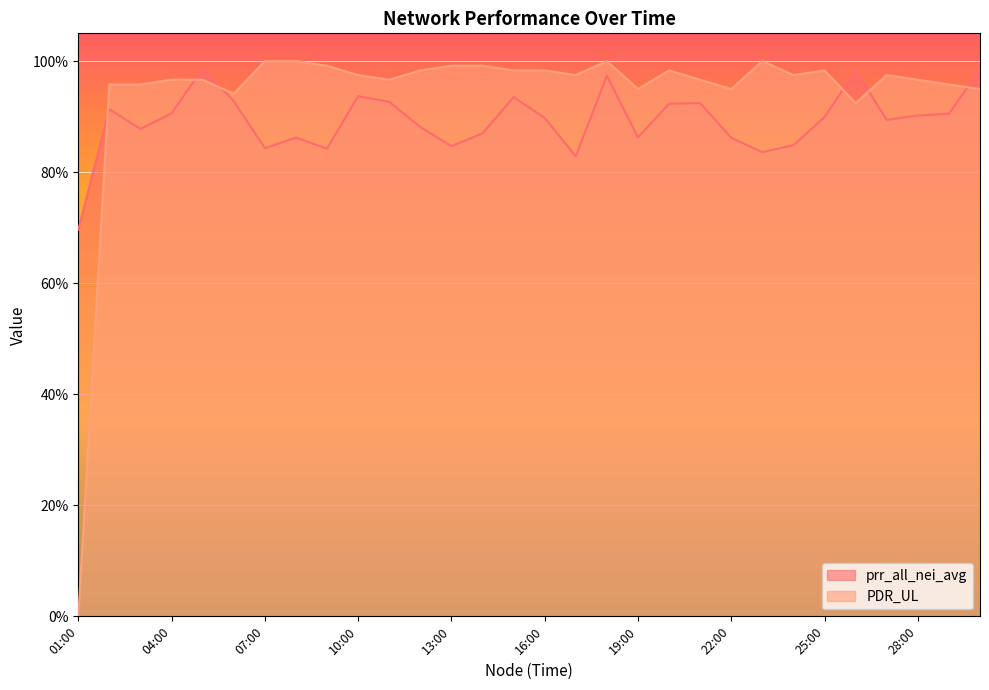

Which series has the largest total across all categories?

PDR_UL